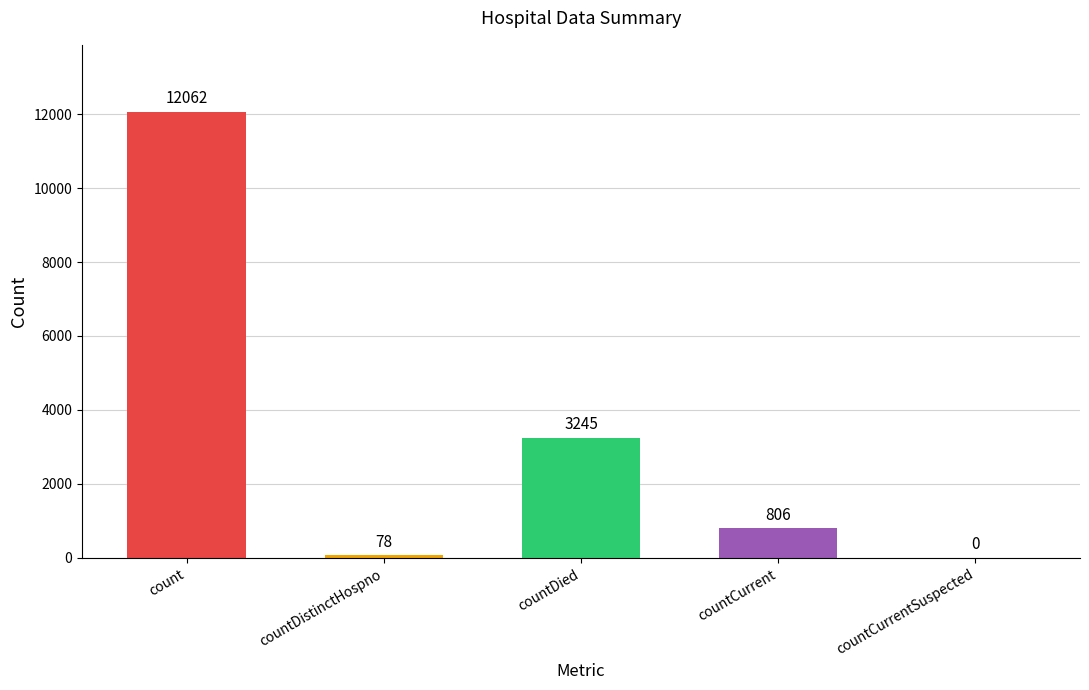

What is the change in value from countCurrent to countCurrentSuspected?

-806